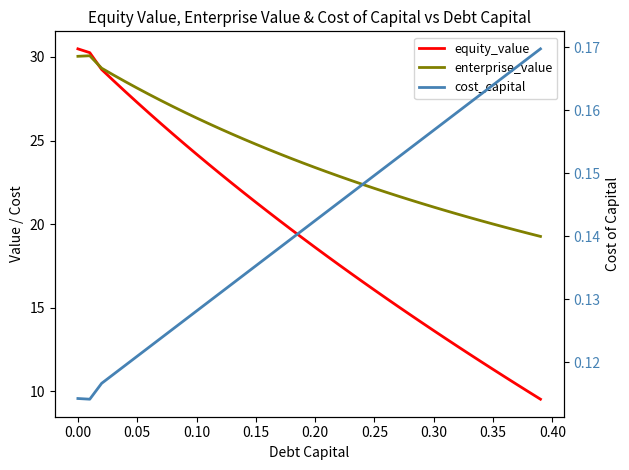

What is the lowest value of the cost_capital series?

0.1